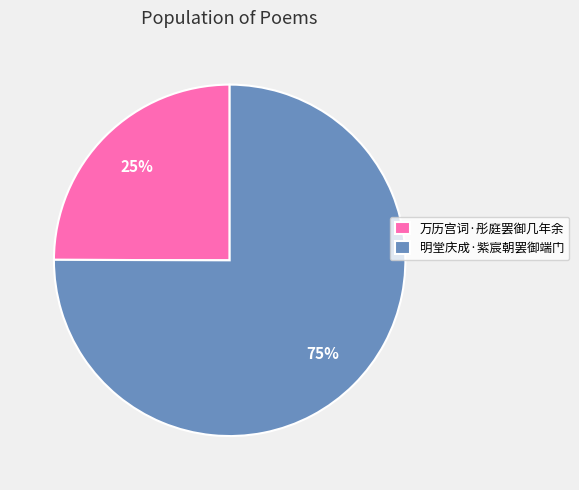

Rank the categories by value from lowest to highest.

万历宫词·彤庭罢御几年余, 明堂庆成·紫宸朝罢御端门